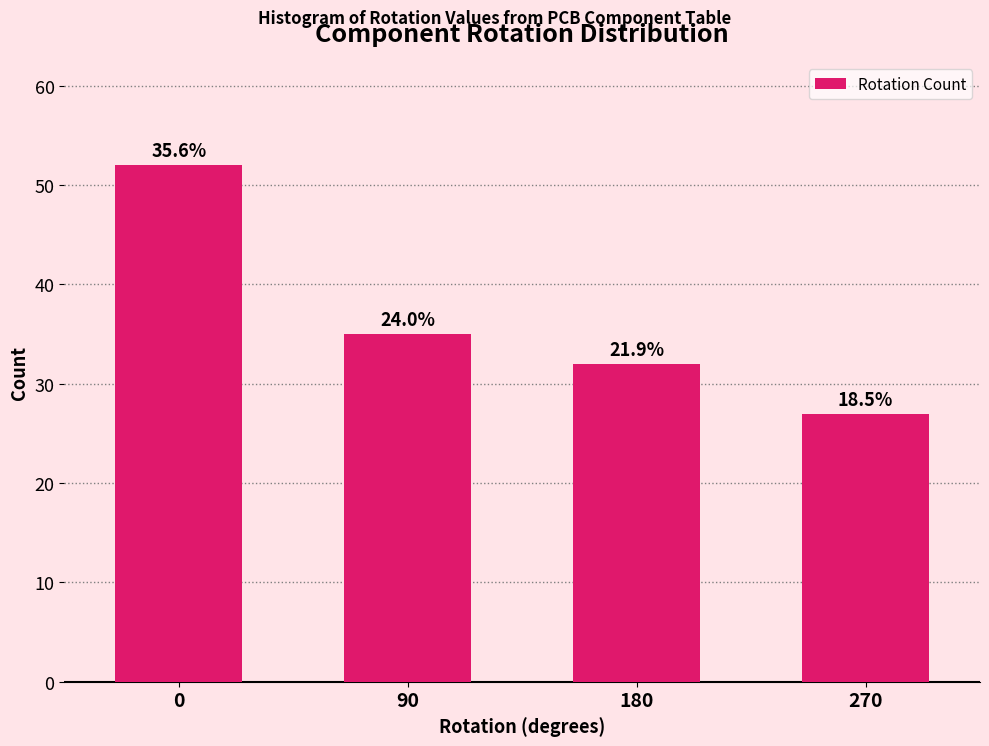

Does the chart contain any negative values?

No